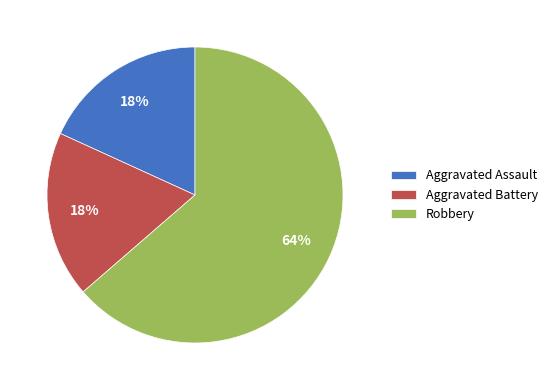

Is there any slice that represents more than half of the pie?

Yes